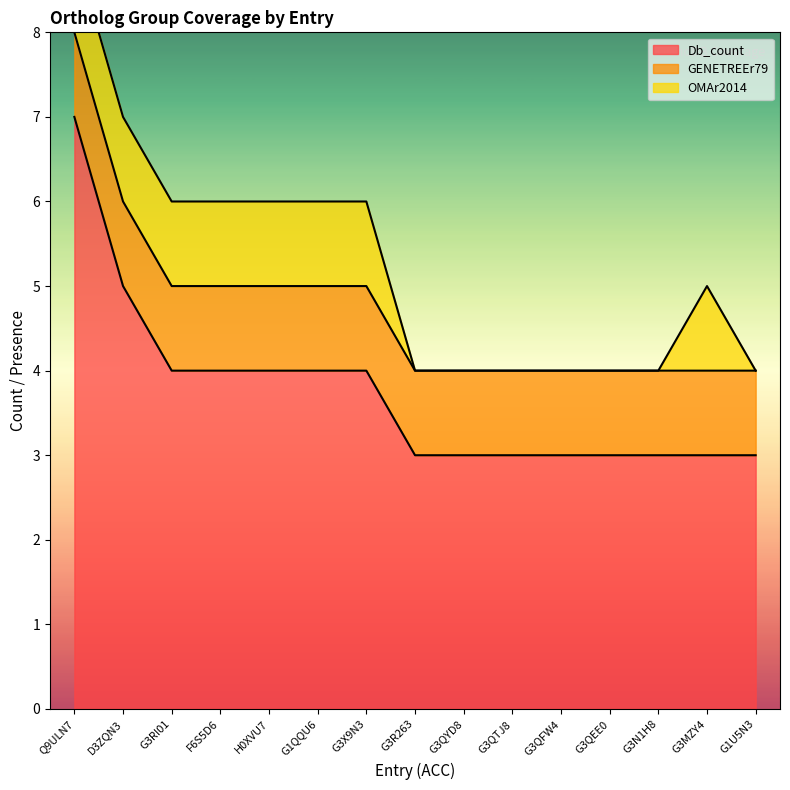

Reading right to left, extract all data points from this chart.

Db_count: 3	3	3	3	3	3	3	3	4	4	4	4	4	5	7
GENETREEr79: 1	1	1	1	1	1	1	1	1	1	1	1	1	1	1
OMAr2014: 0	1	0	0	0	0	0	0	1	1	1	1	1	1	1